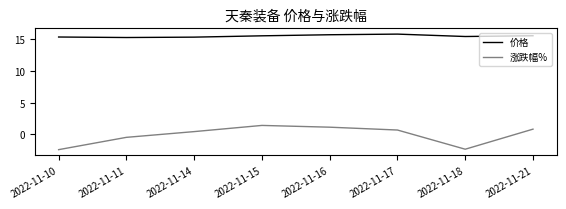

Is the value of 价格 at 2022-11-18 greater than the value of 涨跌幅% at 2022-11-16?

Yes